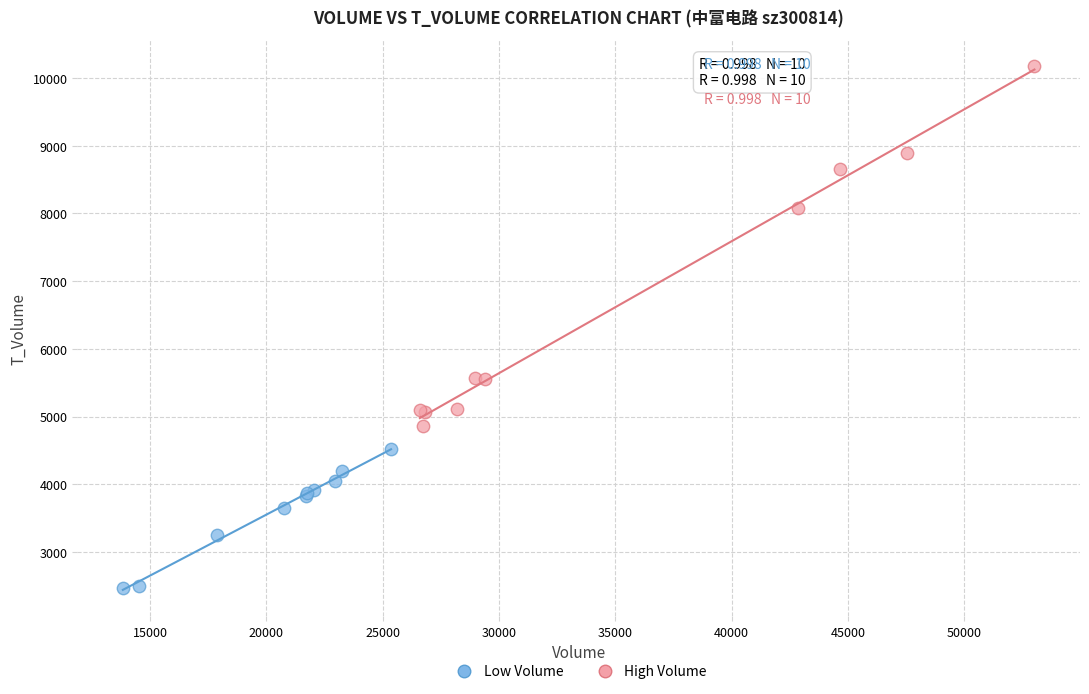

Which series has the widest spread of Y values?

High Volume